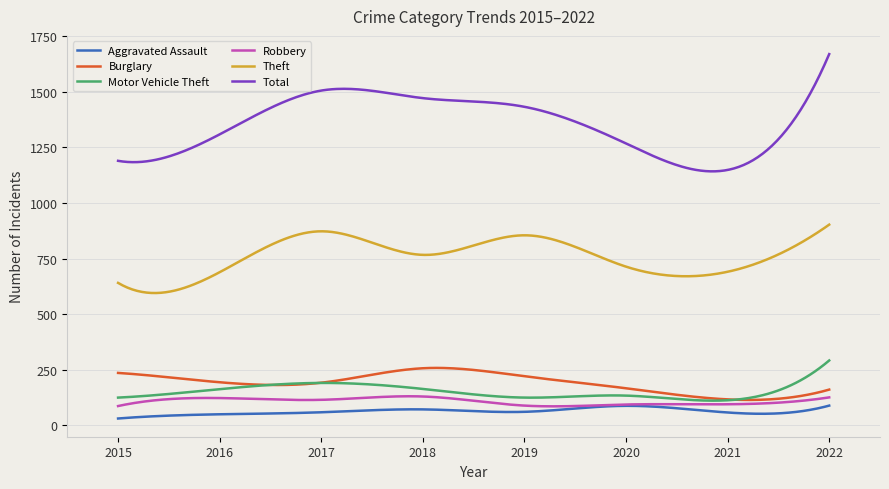

Which series has the largest total across all categories?

Total